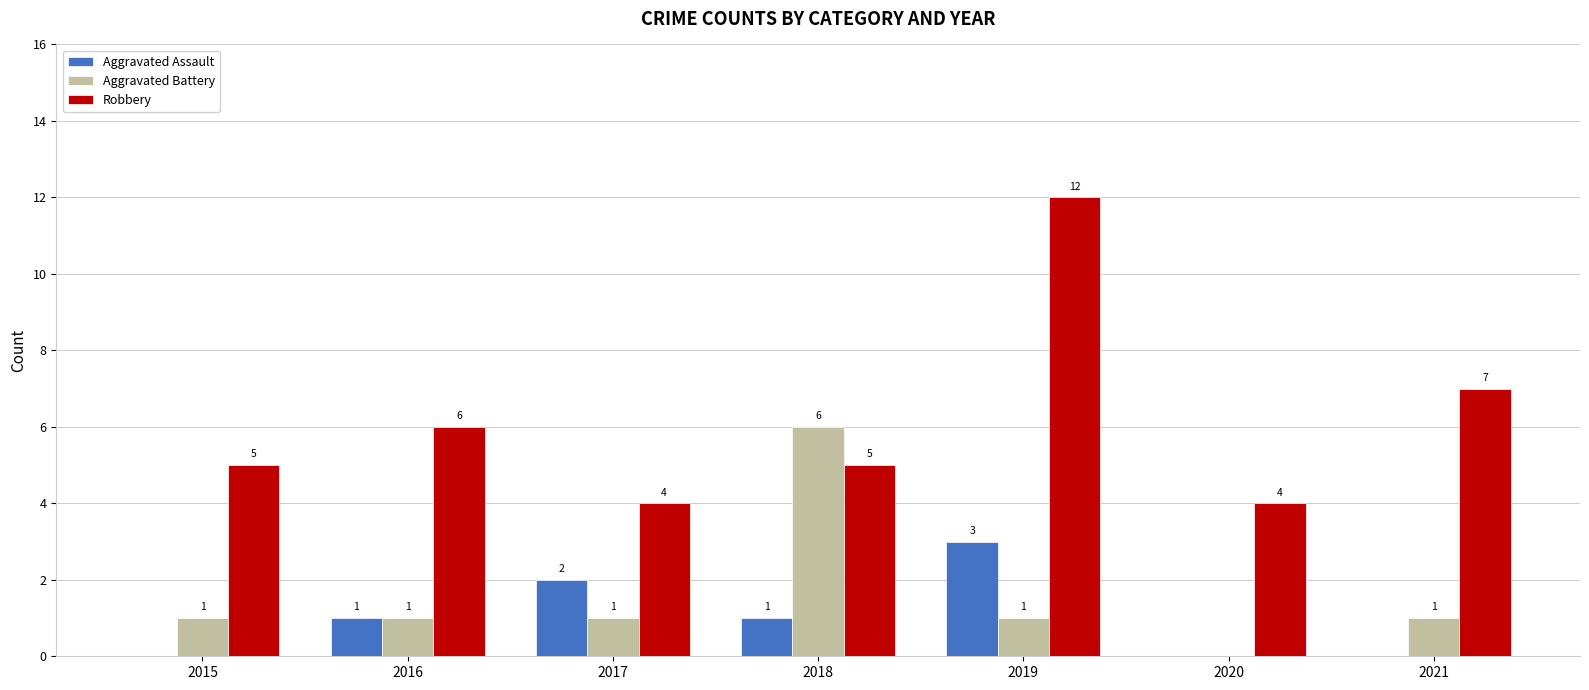

Between 2017 and 2020, which series saw the biggest shift?

Aggravated Assault